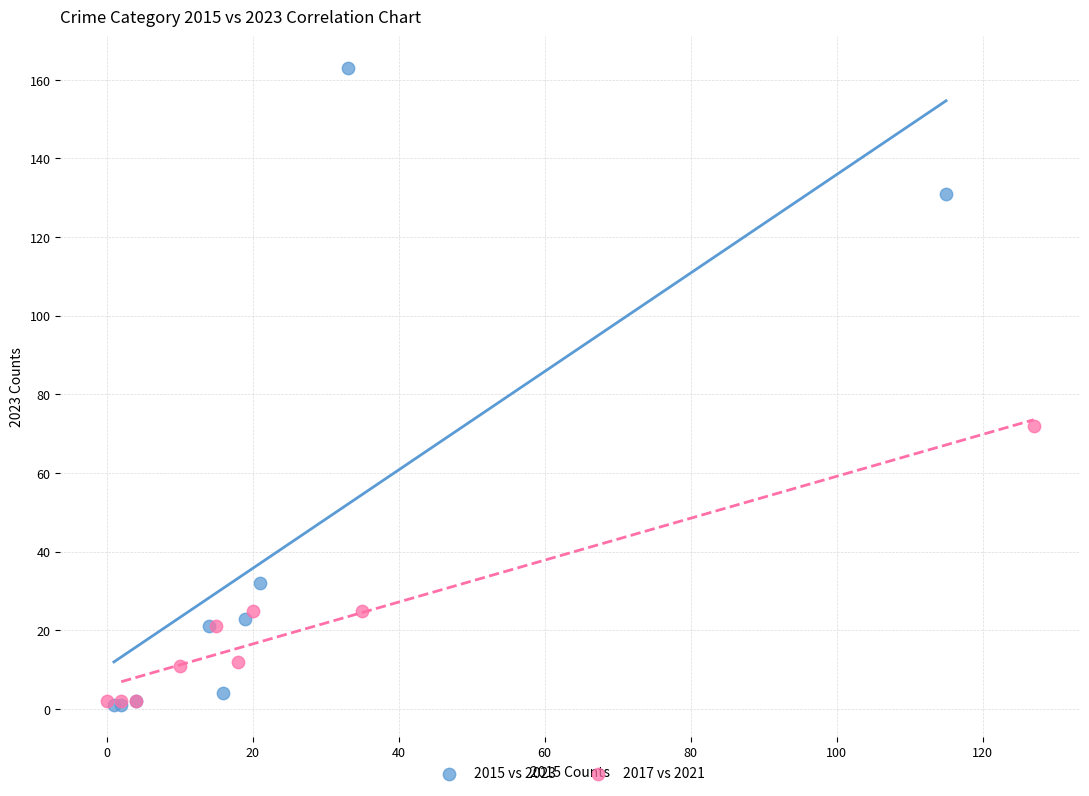

Which series has the widest spread of Y values?

2015 vs 2023